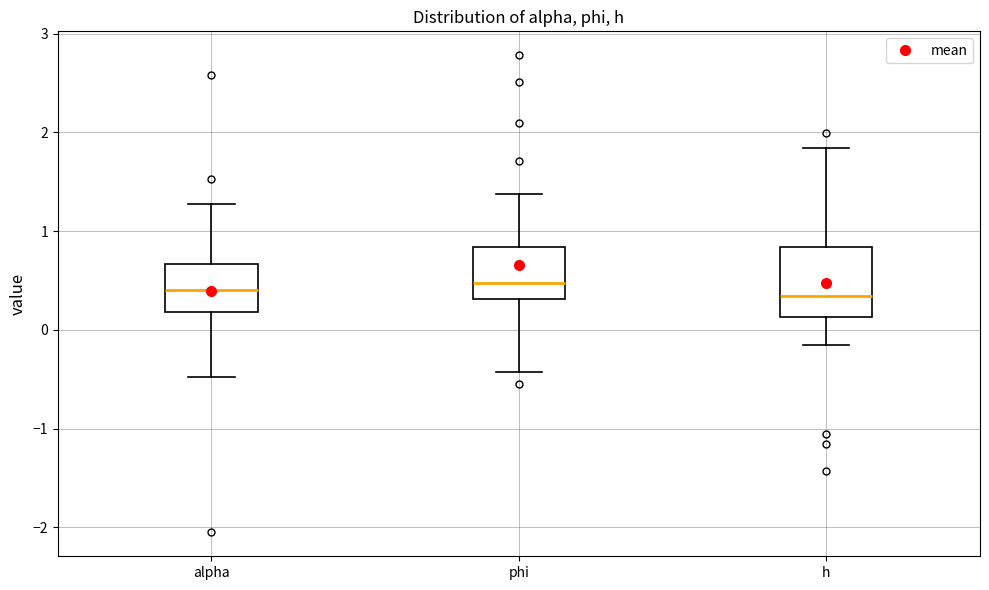

Reading left to right, read every box against the y-axis: the position of its median line, the range the box covers, and the ends of its whiskers. The values are not printed on the chart, so give them approximately, as read against the axis.

alpha: median 0.4, box 0.2 to 0.7, whiskers -0.5 to 1.3
phi: median 0.5, box 0.3 to 0.8, whiskers -0.4 to 1.4
h: median 0.3, box 0.1 to 0.8, whiskers -0.2 to 1.8